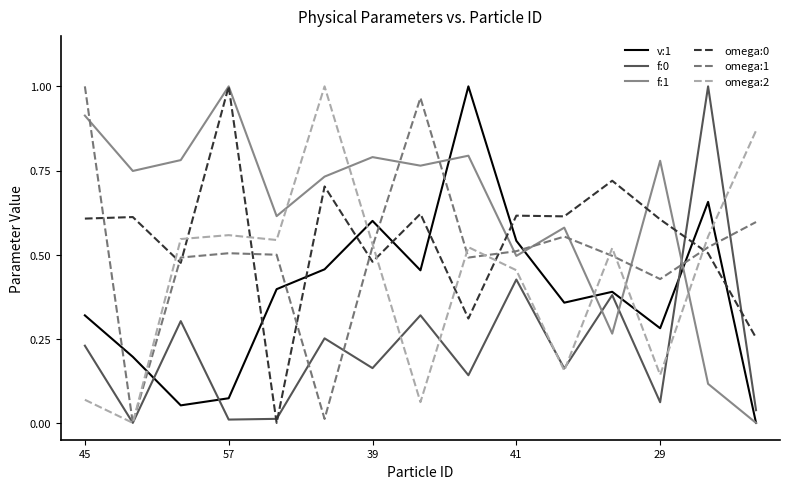

Which series has the largest total across all categories?

f:1